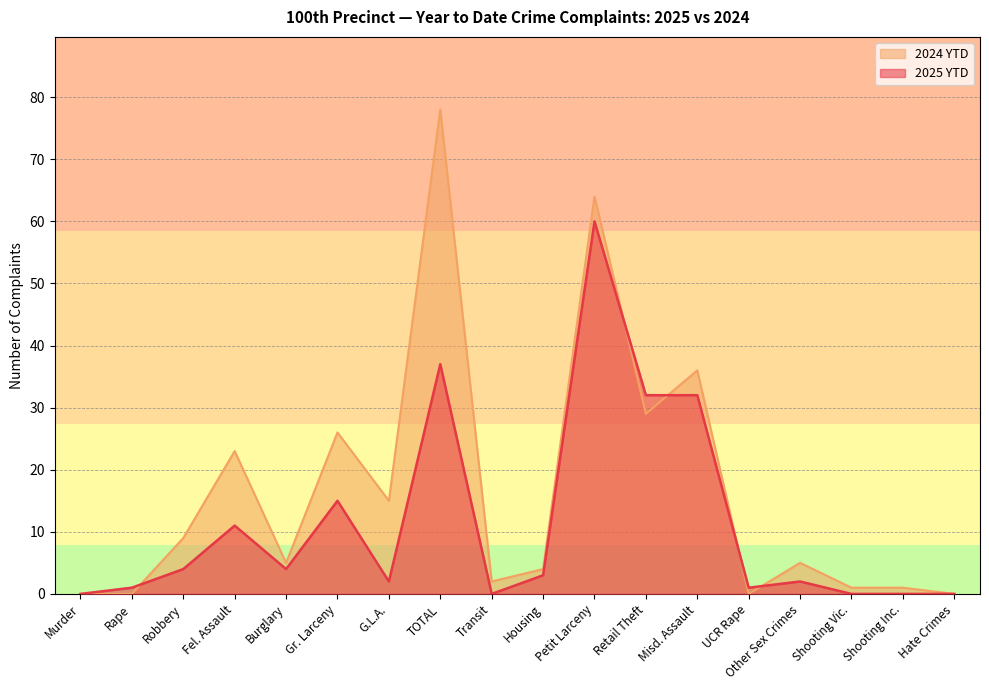

What is the difference between the highest and lowest values at G.L.A.?

13